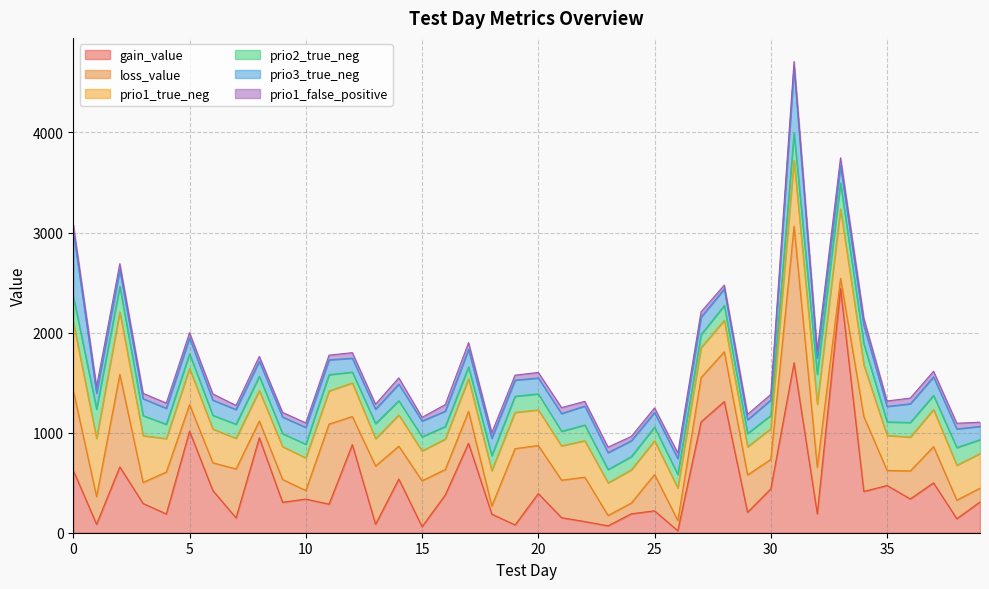

How many values in the gain_value series are below 336?

20